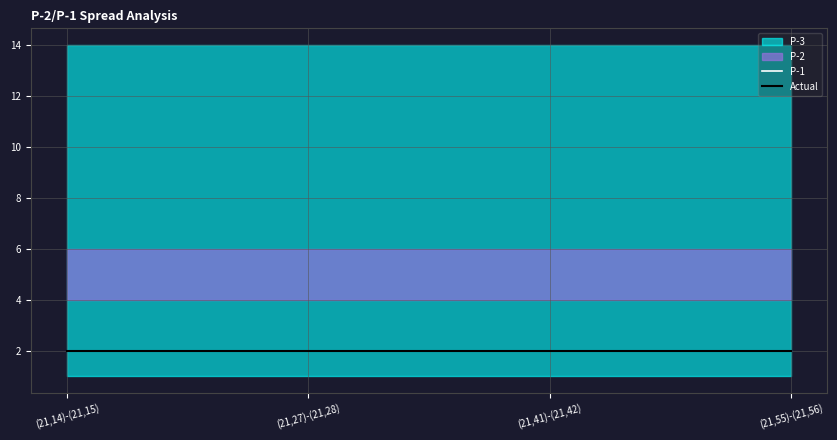

At which category is the sum across all series the highest?

(21,14)-(21,15)